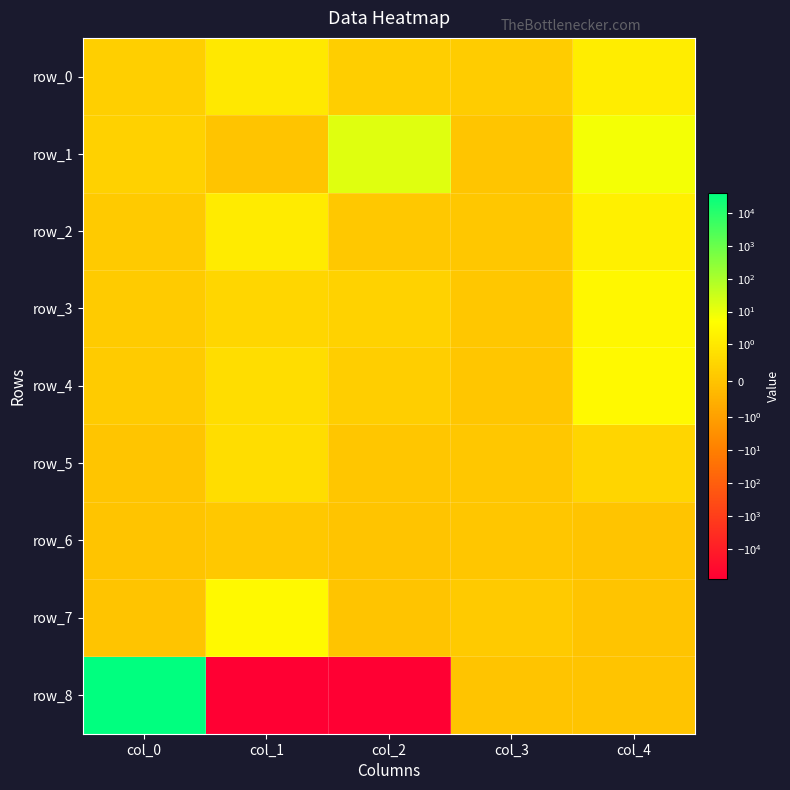

What is the sum of the row_0 values at col_1 and col_3?

1.3